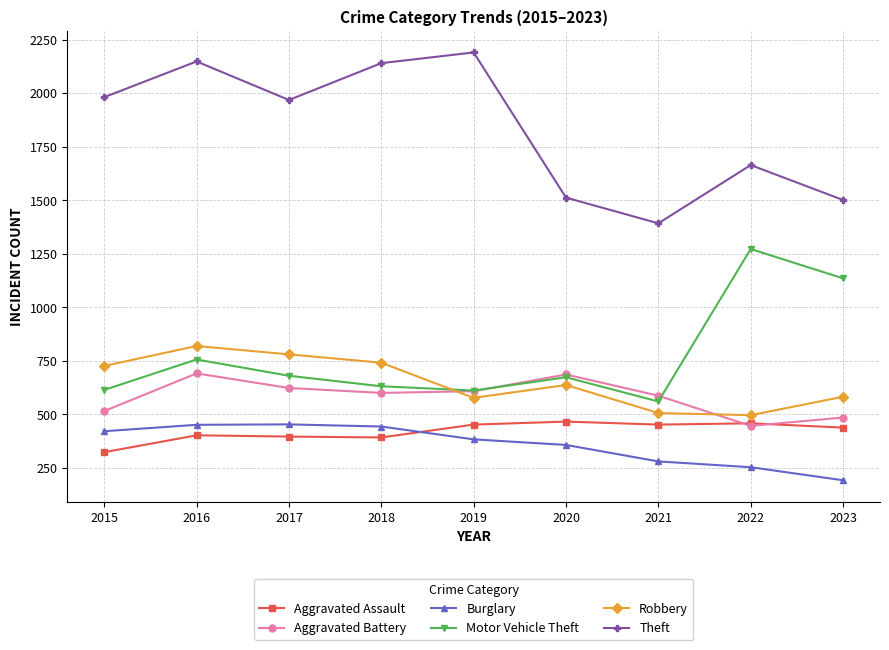

What is the average value of the Motor Vehicle Theft series?

770